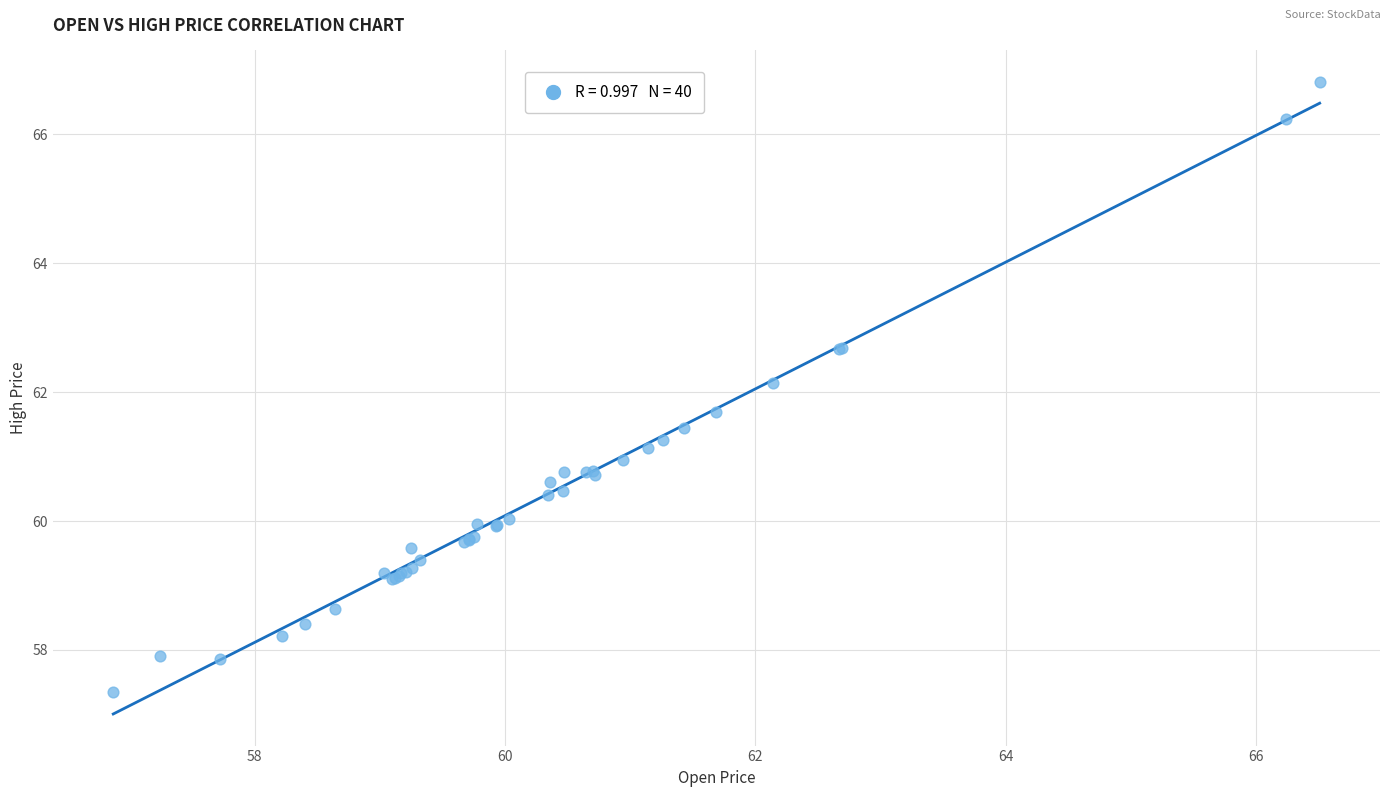

What Y value in the scatter plot is closest to 62?

62.1